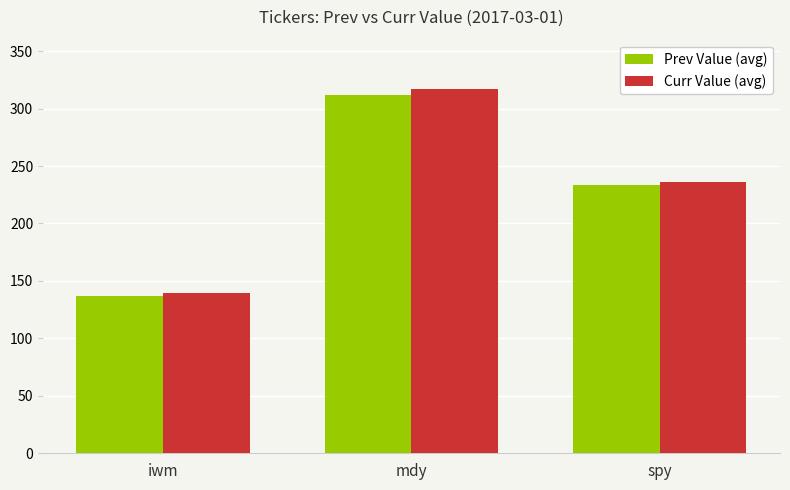

Where is Prev Value (avg) nearest to the value 224?

spy